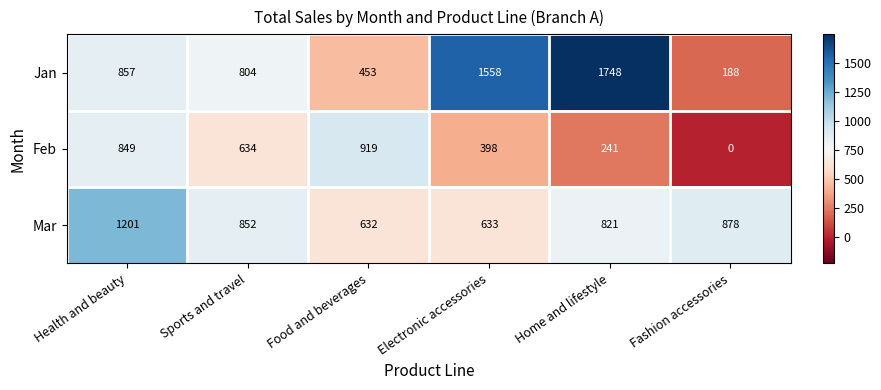

Read the Feb value at Home and lifestyle, to the nearest 10.

240